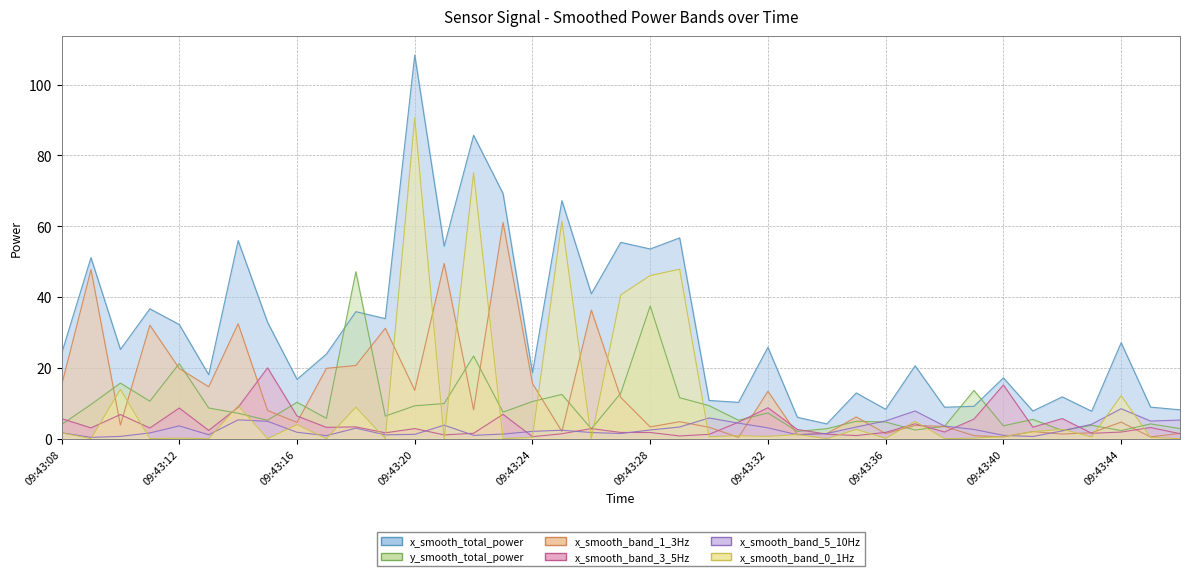

What is the difference between the x_smooth_total_power values at 09:43:13 and 09:43:31?

7.8